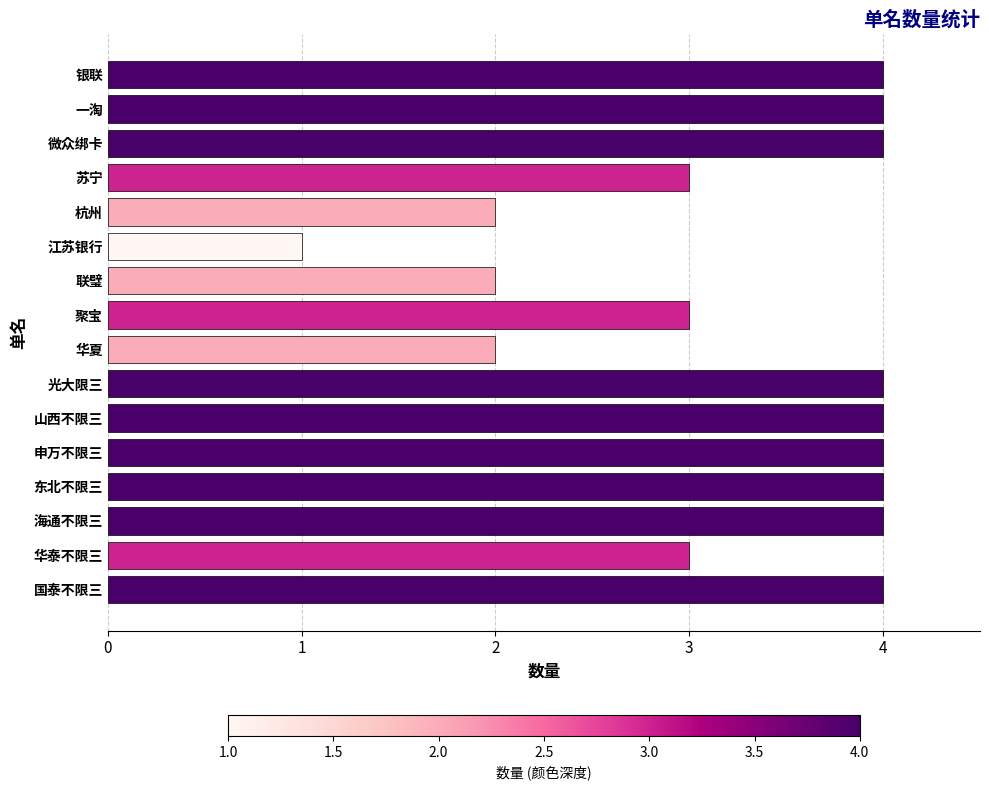

What is the sum of all values?

52